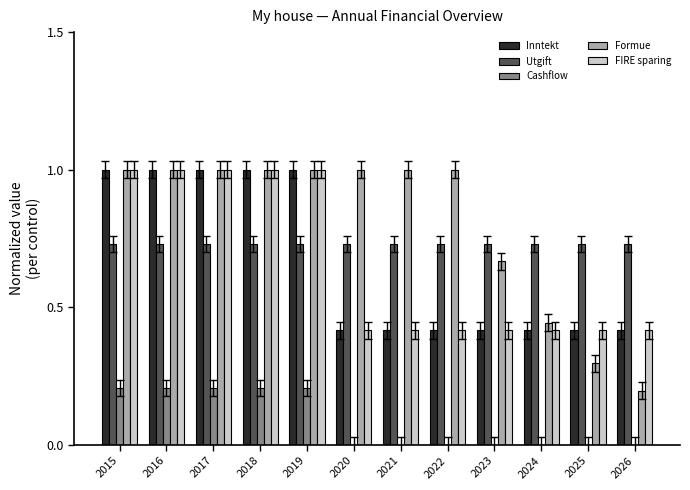

What is the sum of all Inntekt values?

7.9